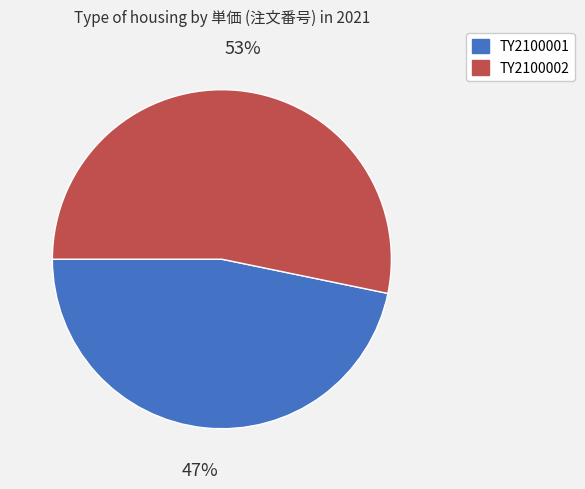

Which slice is the smallest?

TY2100001